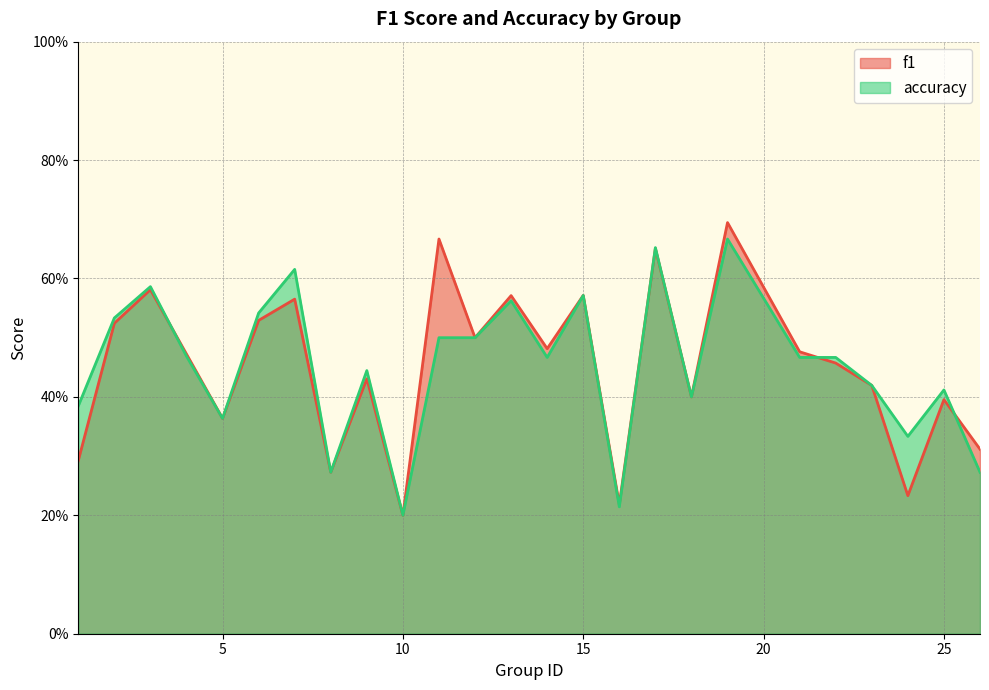

Read the accuracy value at 17.

0.7